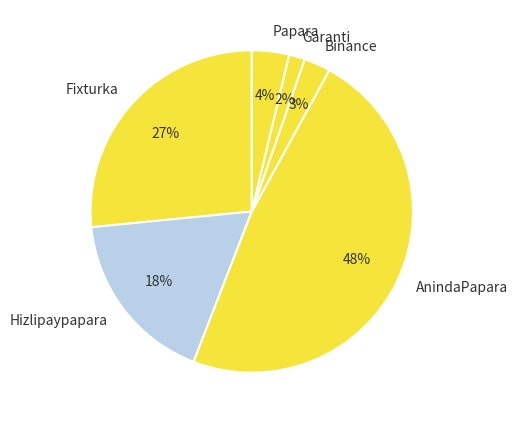

True or false: Garanti accounts for 2% of the total.

True